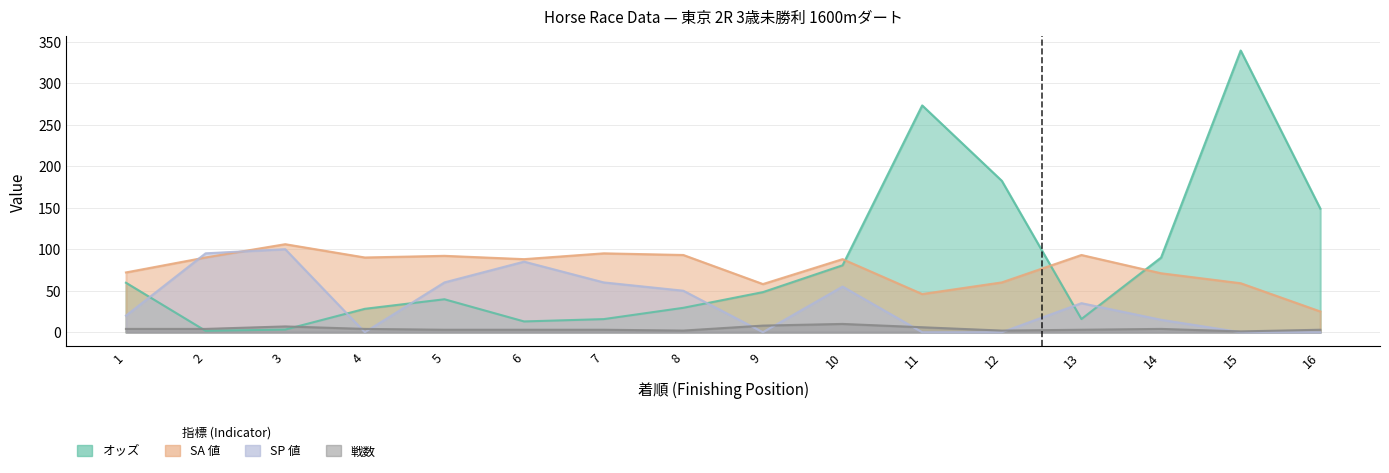

Is the value of SP 値 at 12 greater than the value of 戦数 at 4?

No